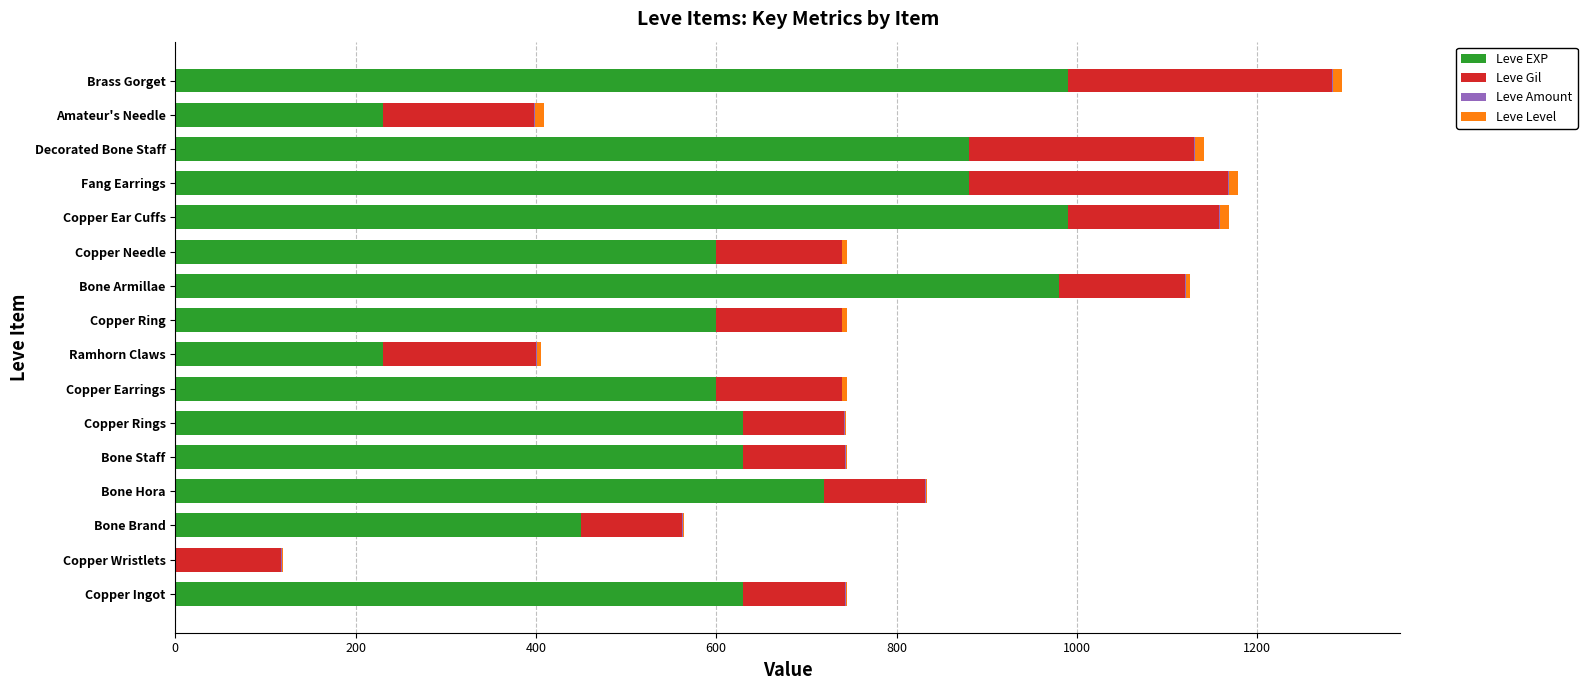

The Leve EXP series shows 313 at Fang Earrings. True or false?

False